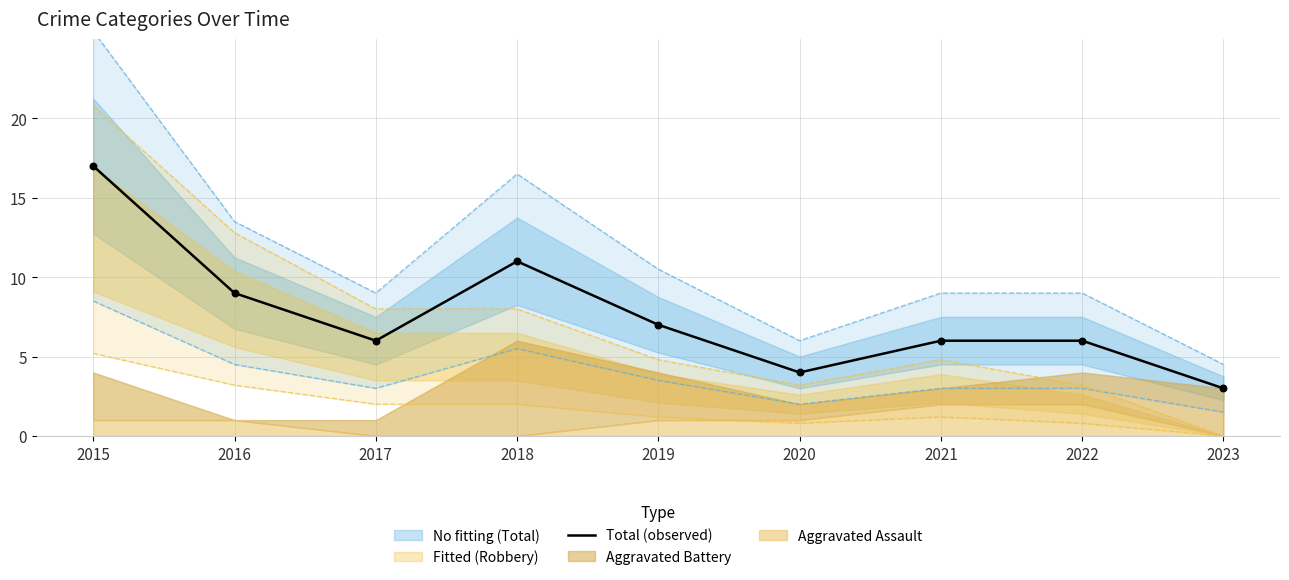

Which has a higher value, 2016 or 2022?

2016